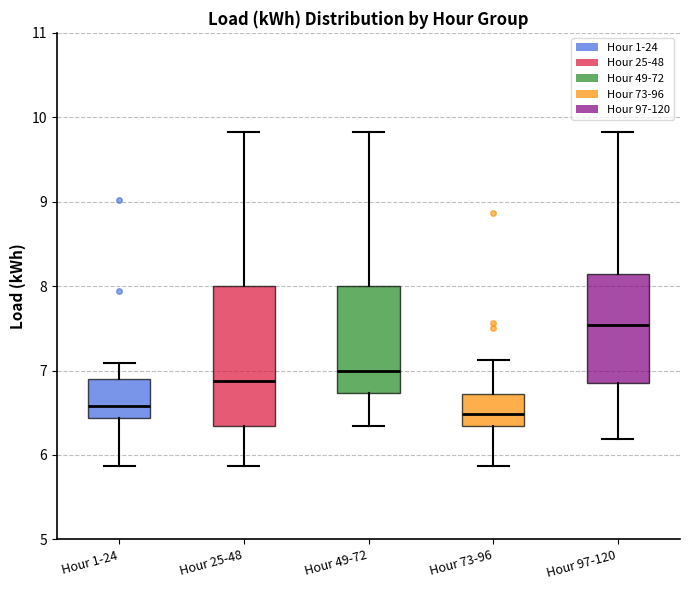

Where does the lower whisker of the box for Hour 97-120 end on the y-axis? The values are not printed on the chart, so give them approximately, as read against the axis.

6.2